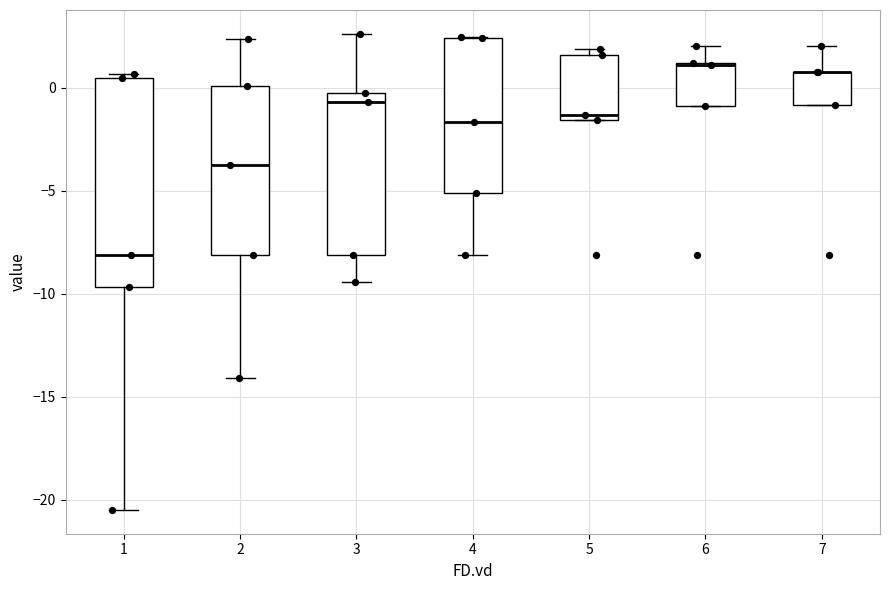

Reading left to right, read every box against the y-axis: the position of its median line, the range the box covers, and the ends of its whiskers. The values are not printed on the chart, so give them approximately, as read against the axis.

1: median -8.0, box -9.5 to 0.5, whiskers -20.5 to 0.5 (just above the box's upper edge)
2: median -3.5, box -8.0 to 0.0, whiskers -14.0 to 2.5
3: median -0.5, box -8.0 to 0.0, whiskers -9.5 to 2.5
4: median -1.5, box -5.0 to 2.5, whiskers -8.0 to 2.5
5: median -1.5 (just above the box's lower edge), box -1.5 to 1.5, whiskers -1.5 to 2.0
6: median 1.0, box -1.0 to 1.0, whiskers -1.0 to 2.0
7: median 0.5 (drawn on the box's upper edge), box -1.0 to 1.0, whiskers -1.0 to 2.0